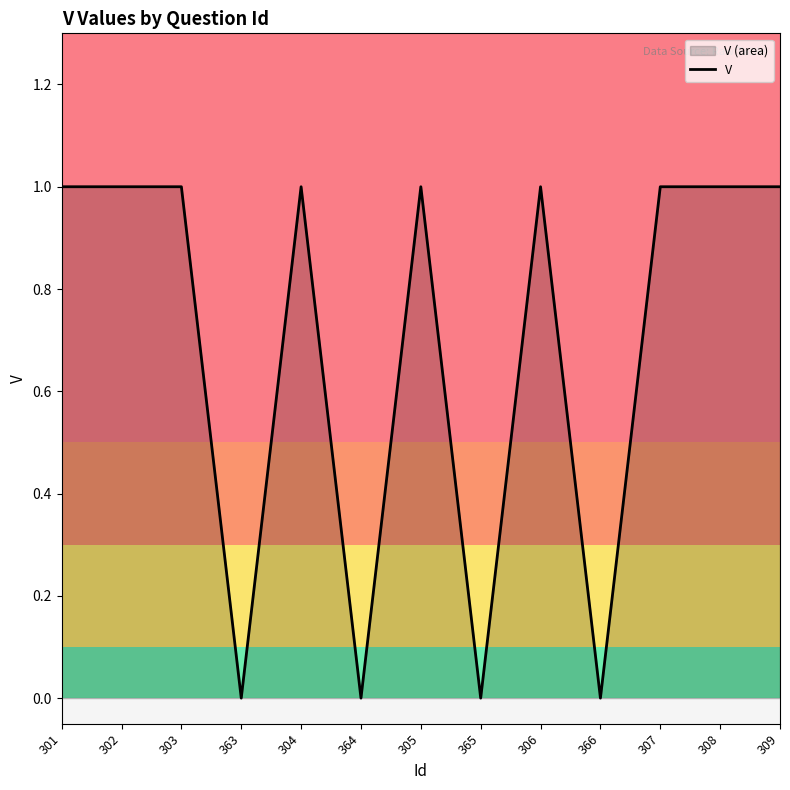

Does the chart have visible grid lines?

No